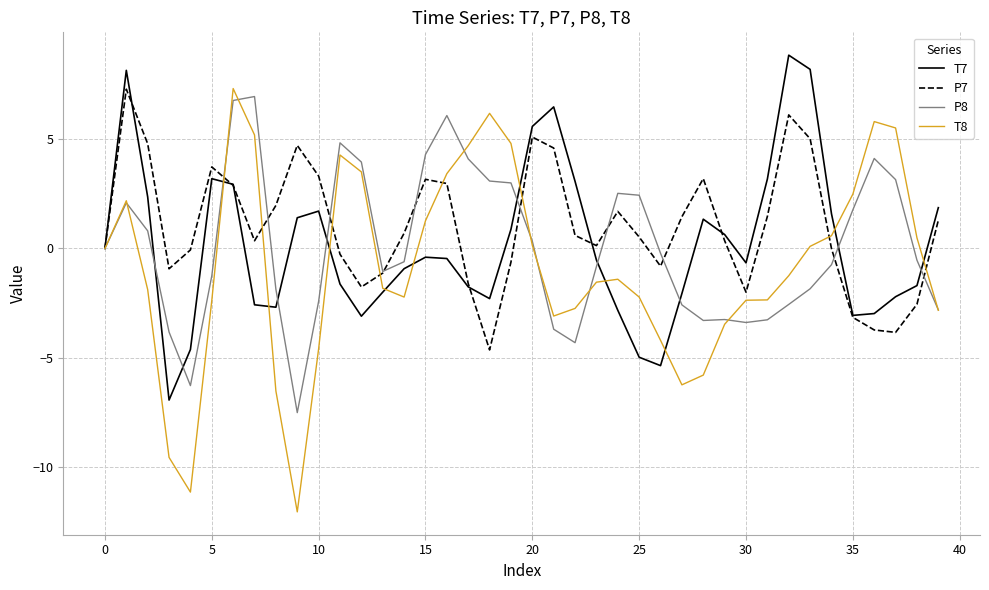

Which series has the widest spread of values?

T8